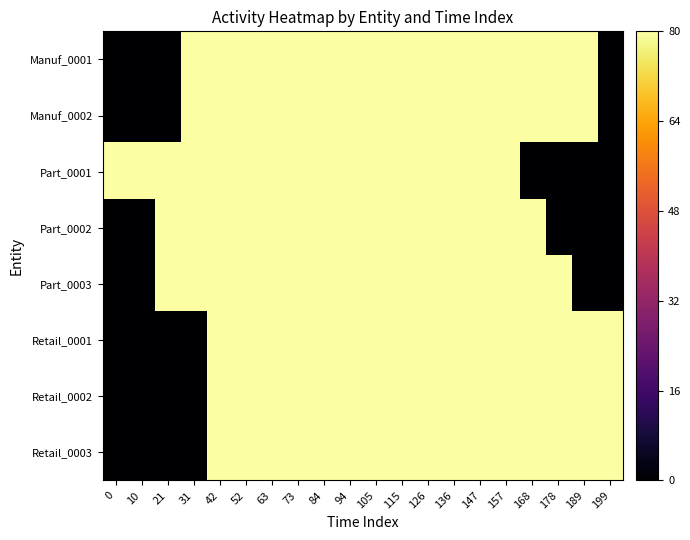

Reading left to right, extract all data points from this chart.

Manuf_0001: 0=0.0	10=0.0	21=0.0	31=104.8	42=104.8	52=104.8	63=104.8	73=104.8	84=104.8	94=104.8	105=104.8	115=104.8	126=104.8	136=104.8	147=104.8	157=104.8	168=104.8	178=104.8	189=104.8	199=0.0
Manuf_0002: 0=0.0	10=0.0	21=0.0	31=104.8	42=104.8	52=104.8	63=104.8	73=104.8	84=104.8	94=104.8	105=104.8	115=104.8	126=104.8	136=104.8	147=104.8	157=104.8	168=104.8	178=104.8	189=104.8	199=0.0
Part_0001: 0=104.8	10=104.8	21=104.8	31=104.8	42=104.8	52=104.8	63=104.8	73=104.8	84=104.8	94=104.8	105=104.8	115=104.8	126=104.8	136=104.8	147=104.8	157=104.8	168=0.0	178=0.0	189=0.0	199=0.0
Part_0002: 0=0.0	10=0.0	21=104.8	31=104.8	42=104.8	52=104.8	63=104.8	73=104.8	84=104.8	94=104.8	105=104.8	115=104.8	126=104.8	136=104.8	147=104.8	157=104.8	168=104.8	178=0.0	189=0.0	199=0.0
Part_0003: 0=0.0	10=0.0	21=104.8	31=104.8	42=104.8	52=104.8	63=104.8	73=104.8	84=104.8	94=104.8	105=104.8	115=104.8	126=104.8	136=104.8	147=104.8	157=104.8	168=104.8	178=104.8	189=0.0	199=0.0
Retail_0001: 0=0.0	10=0.0	21=0.0	31=0.0	42=104.8	52=104.8	63=104.8	73=104.8	84=104.8	94=104.8	105=104.8	115=104.8	126=104.8	136=104.8	147=104.8	157=104.8	168=104.8	178=104.8	189=104.8	199=104.8
Retail_0002: 0=0.0	10=0.0	21=0.0	31=0.0	42=104.8	52=104.8	63=104.8	73=104.8	84=104.8	94=104.8	105=104.8	115=104.8	126=104.8	136=104.8	147=104.8	157=104.8	168=104.8	178=104.8	189=104.8	199=104.8
Retail_0003: 0=0.0	10=0.0	21=0.0	31=0.0	42=104.8	52=104.8	63=104.8	73=104.8	84=104.8	94=104.8	105=104.8	115=104.8	126=104.8	136=104.8	147=104.8	157=104.8	168=104.8	178=104.8	189=104.8	199=104.8